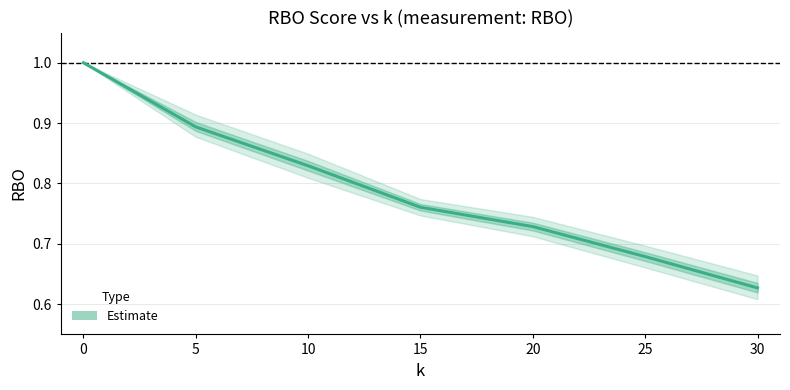

What is the ratio of the value at 20 to the value at 0?

0.7